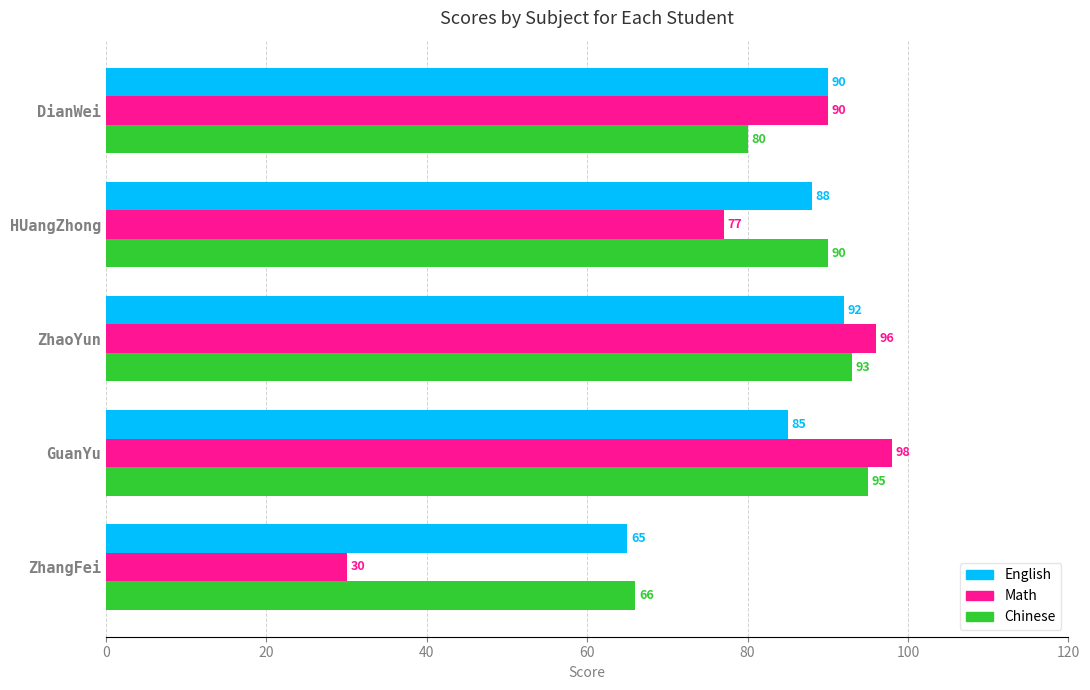

At how many categories does at least one series exceed 43?

5